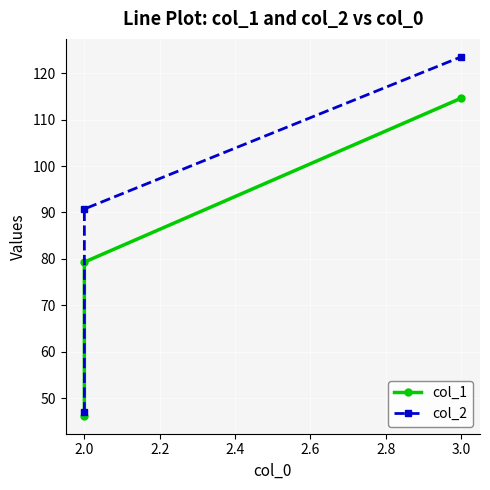

Between 1.8 and 2.0, which series saw the biggest shift?

col_2